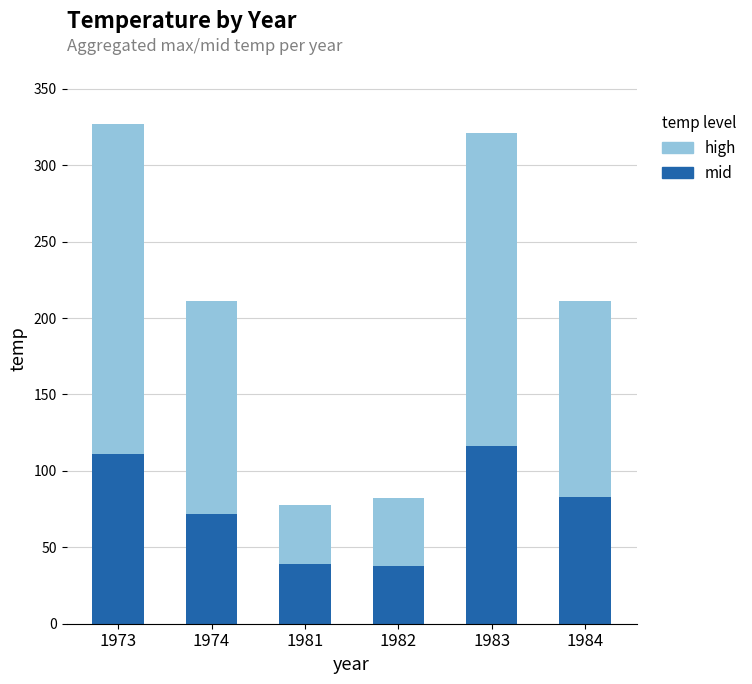

What is the total value across all series at 1981?

78